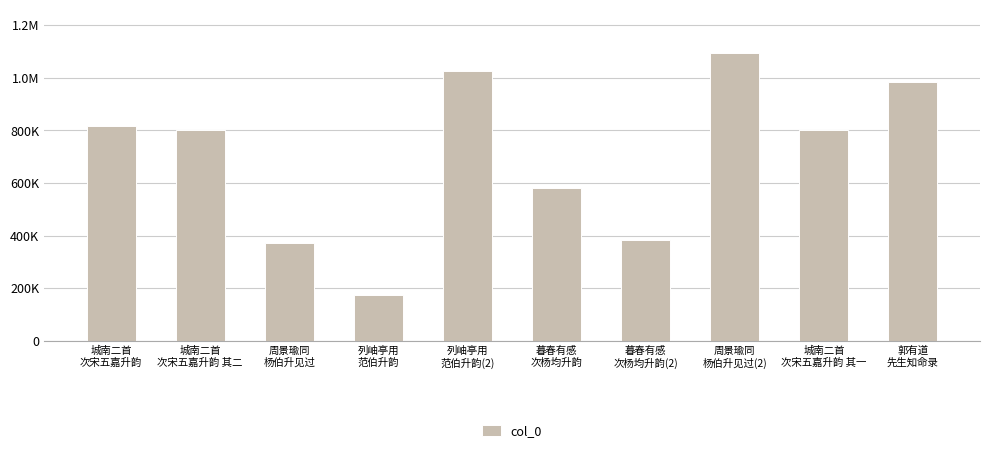

What is the change in value from 列岫亭用
范伯升韵 to 列岫亭用
范伯升韵(2)?

+850612